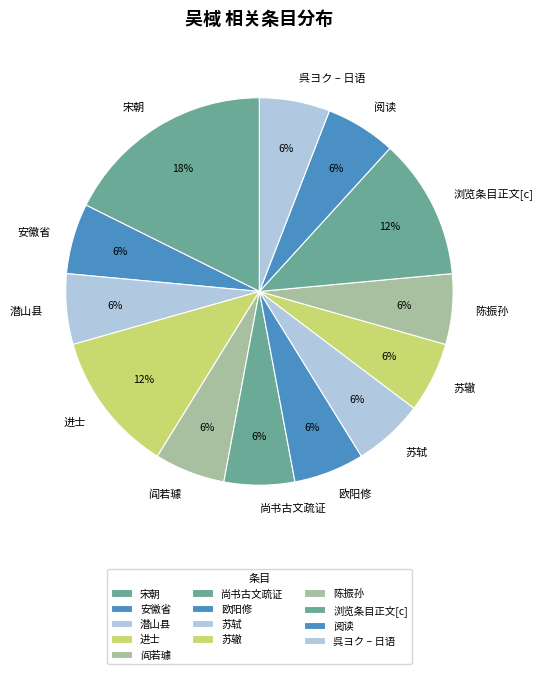

Is there a majority slice in this chart?

No